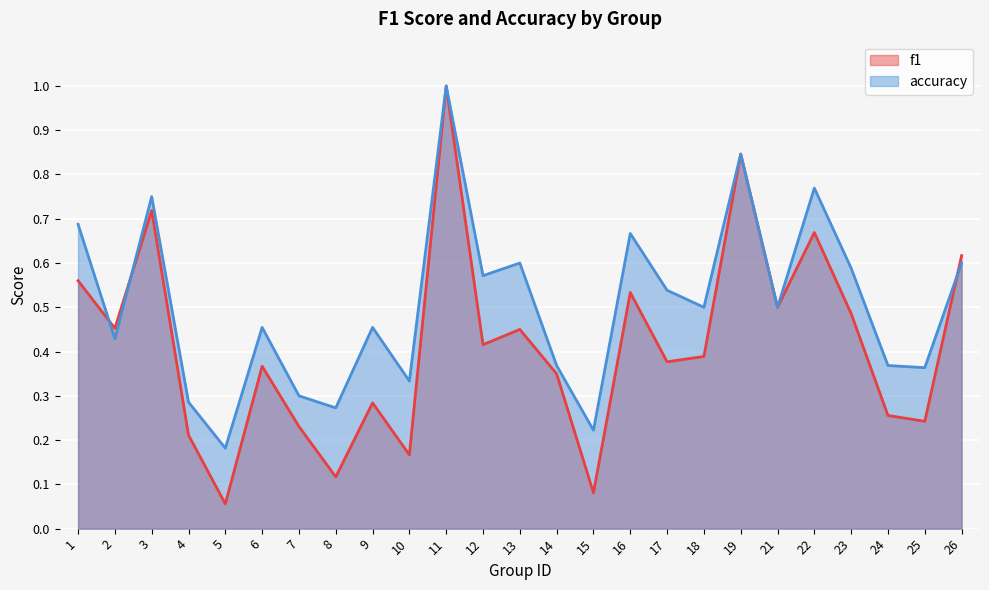

Reading left to right, list all the values displayed in this chart.

f1: 0.6	0.5	0.7	0.2	0.1	0.4	0.2	0.1	0.3	0.2	1.0	0.4	0.5	0.3	0.1	0.5	0.4	0.4	0.8	0.5	0.7	0.5	0.3	0.2	0.6
accuracy: 0.7	0.4	0.8	0.3	0.2	0.5	0.3	0.3	0.5	0.3	1.0	0.6	0.6	0.4	0.2	0.7	0.5	0.5	0.8	0.5	0.8	0.6	0.4	0.4	0.6